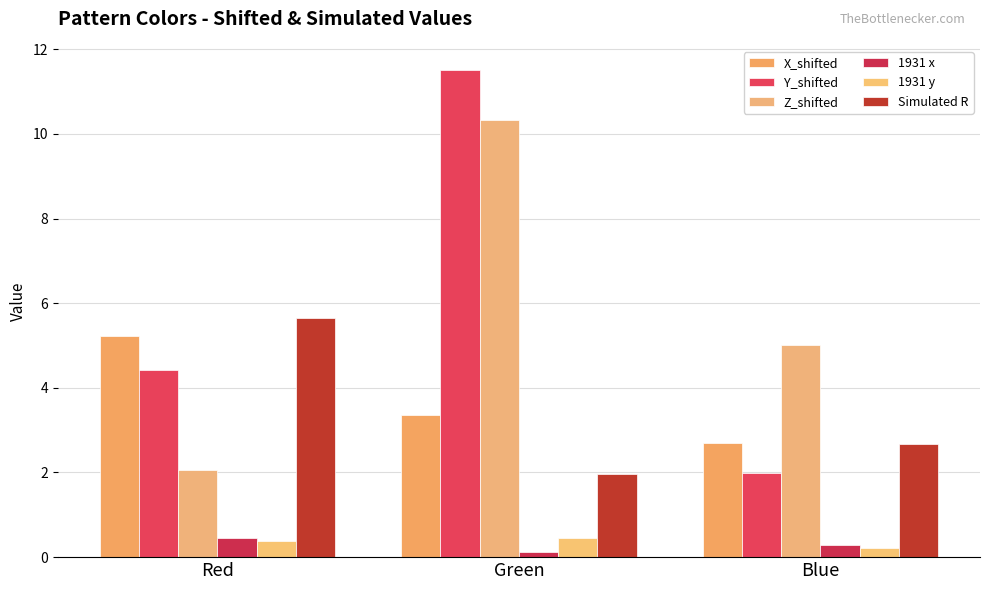

Reading left to right, list all the values displayed in this chart.

X_shifted: 5.2	3.4	2.7
Y_shifted: 4.4	11.5	2.0
Z_shifted: 2.1	10.3	5.0
1931 x: 0.4	0.1	0.3
1931 y: 0.4	0.5	0.2
Simulated R: 5.7	2.0	2.7